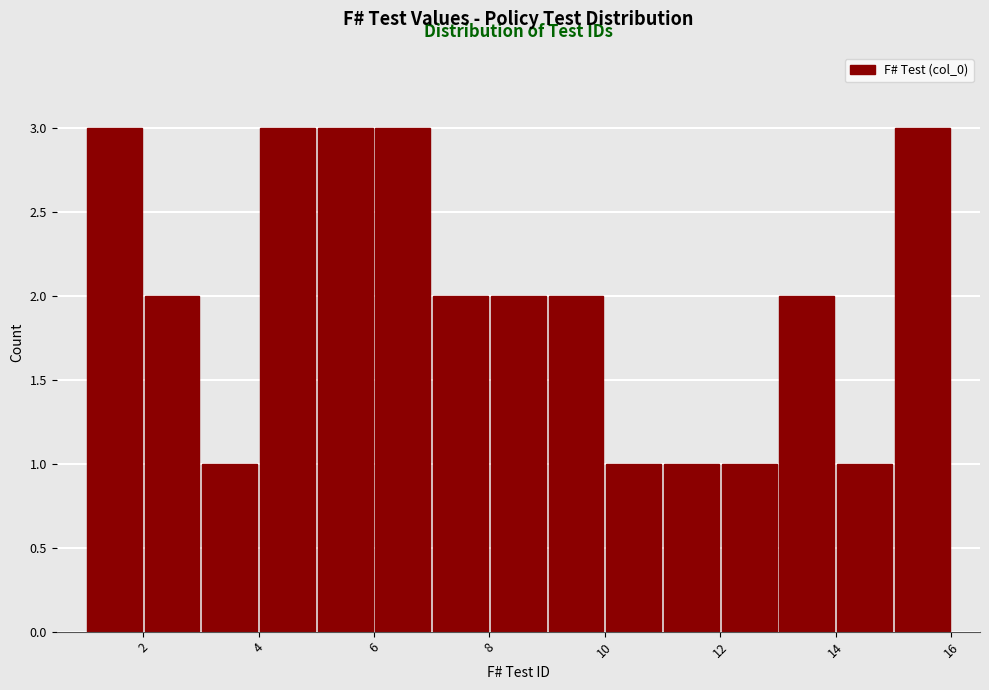

Reading left to right, transcribe this chart: for each bar, give the range it covers on the x-axis and its height. The values are not printed on the chart, so give them approximately, as read against the axis.

1 to 2: 3
2 to 3: 2
3 to 4: 1
4 to 5: 3
5 to 6: 3
6 to 7: 3
7 to 8: 2
8 to 9: 2
9 to 10: 2
10 to 11: 1
11 to 12: 1
12 to 13: 1
13 to 14: 2
14 to 15: 1
15 to 16: 3